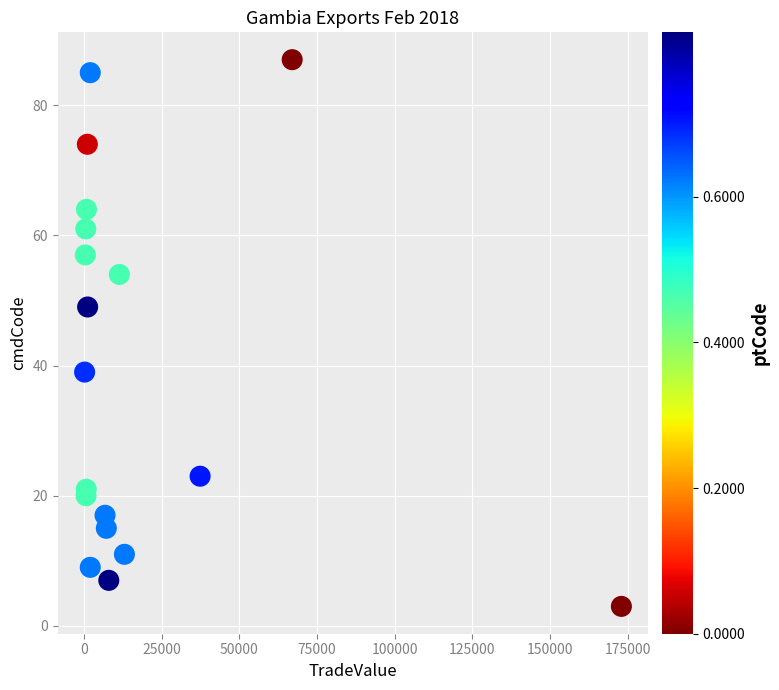

What is the range of Y values (max minus min)?

84